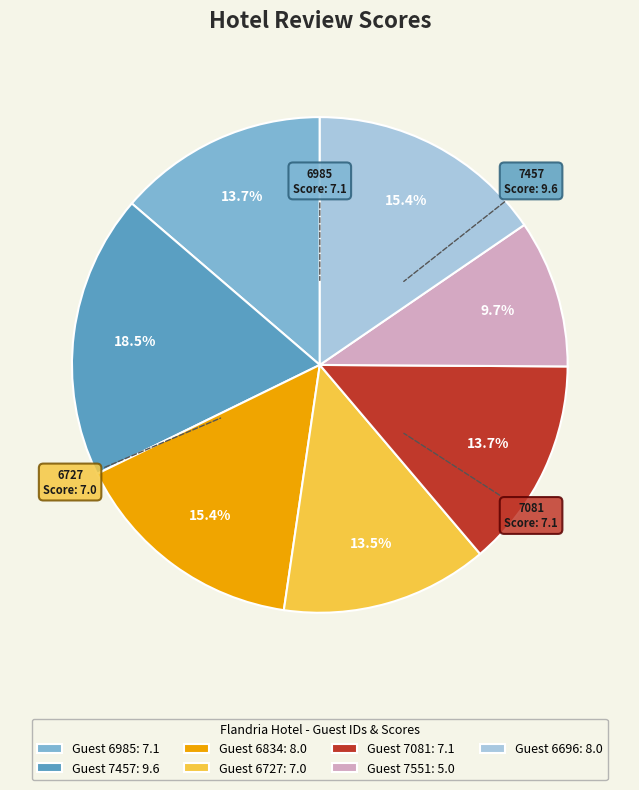

Is there any slice that represents more than half of the pie?

No